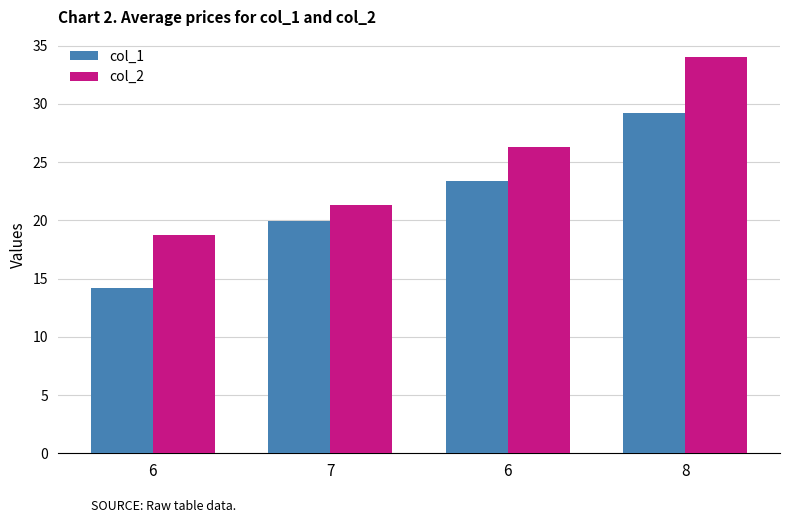

Is the value of col_1 at 6 greater than the value of col_2 at 8?

No